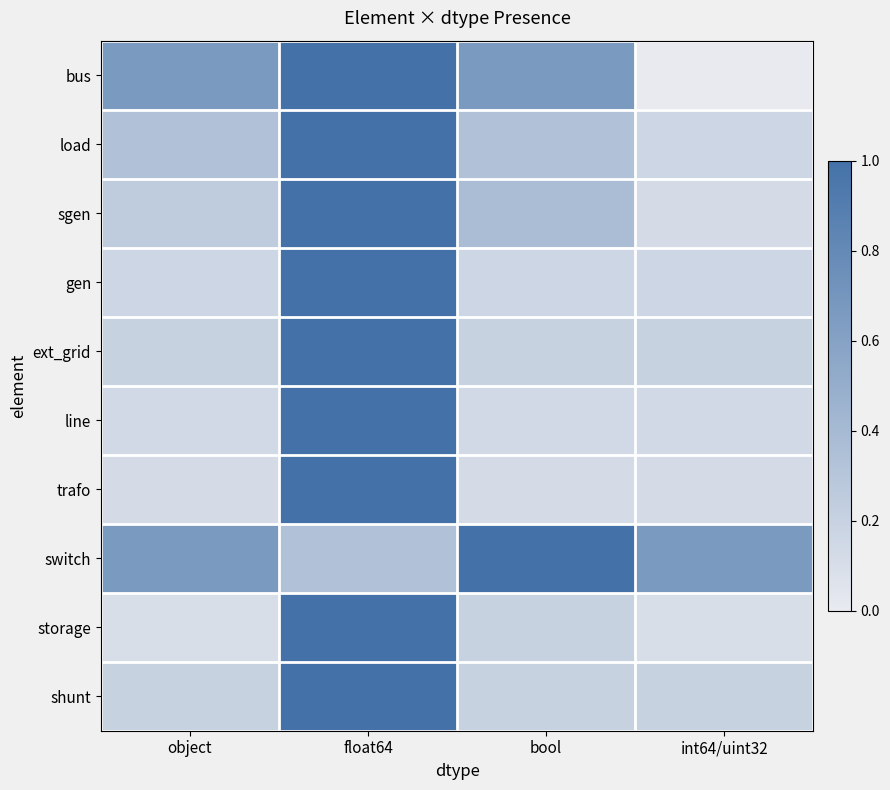

Which label corresponds to the smallest value in the chart?

int64/uint32